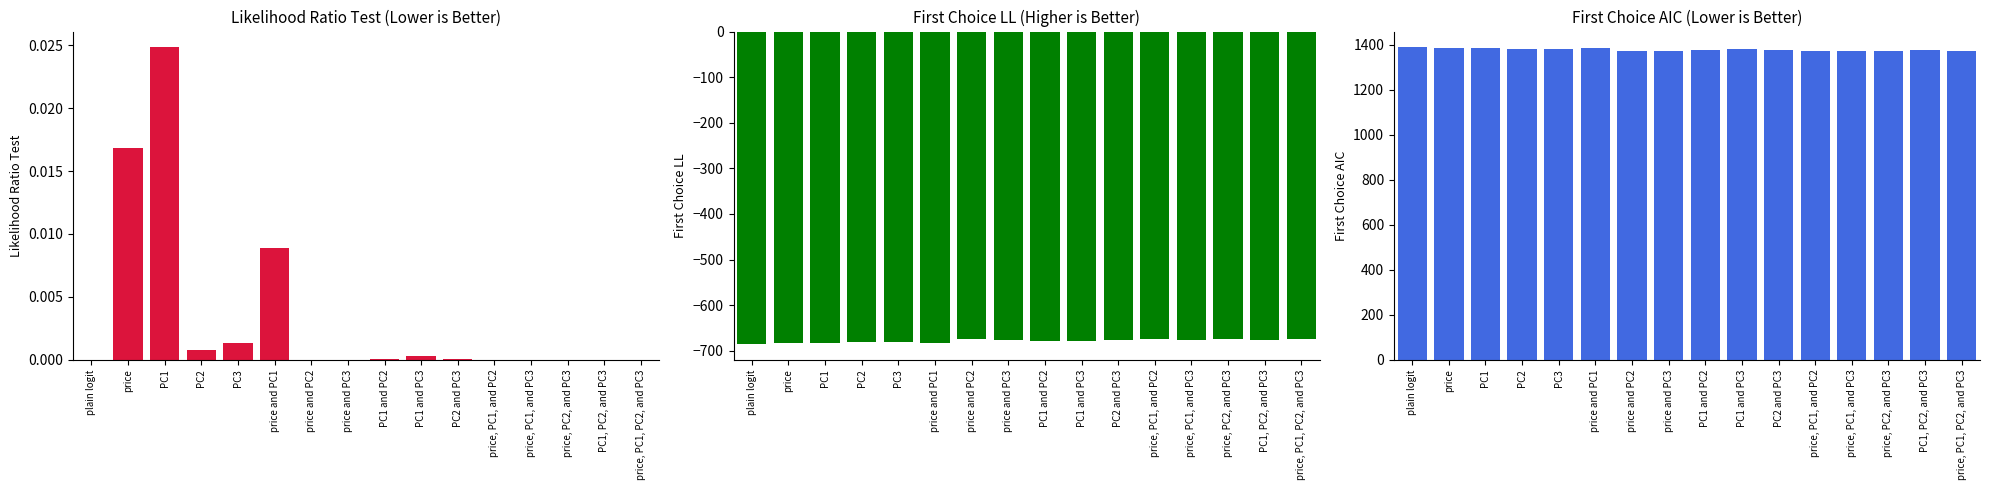

At which label does First Choice LL first exceed -676?

price and PC2